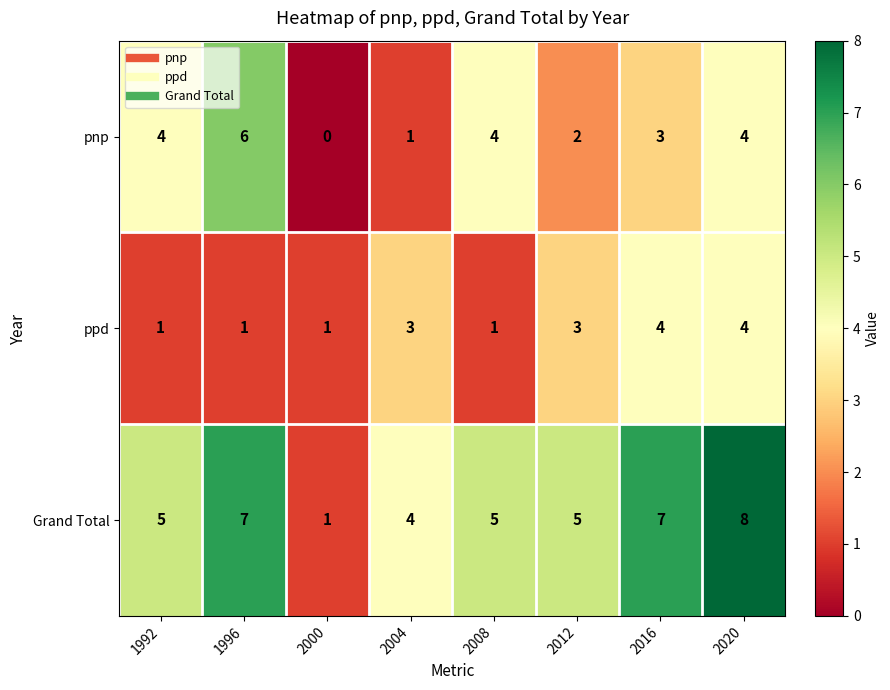

The Grand Total series shows 7 at 2008. True or false?

False